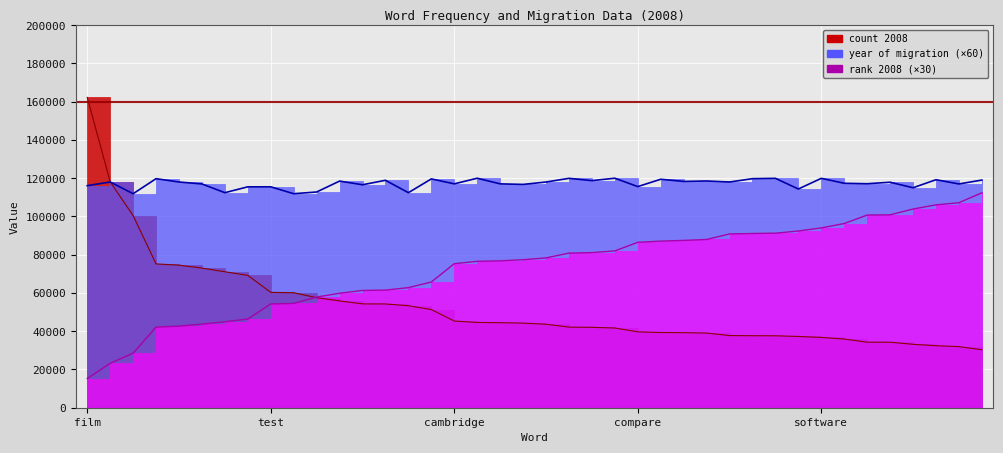

What position from the right is marketing?

19